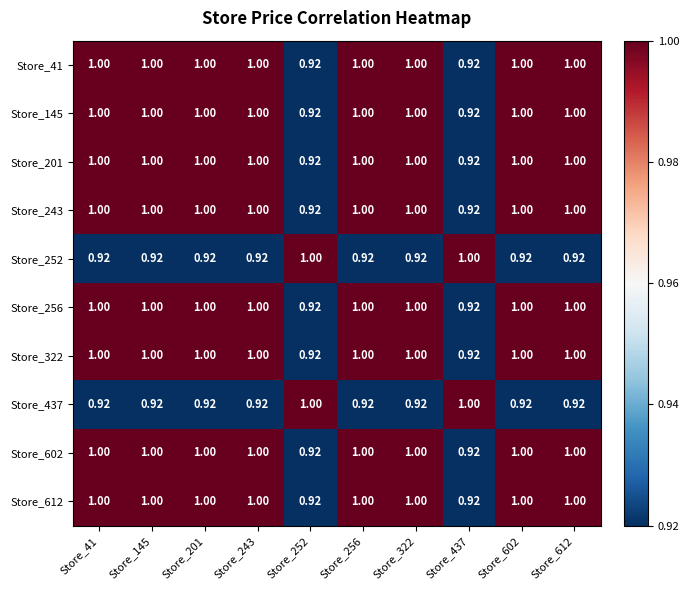

Is the value of Store_602 at Store_437 greater than the value of Store_612 at Store_201?

No